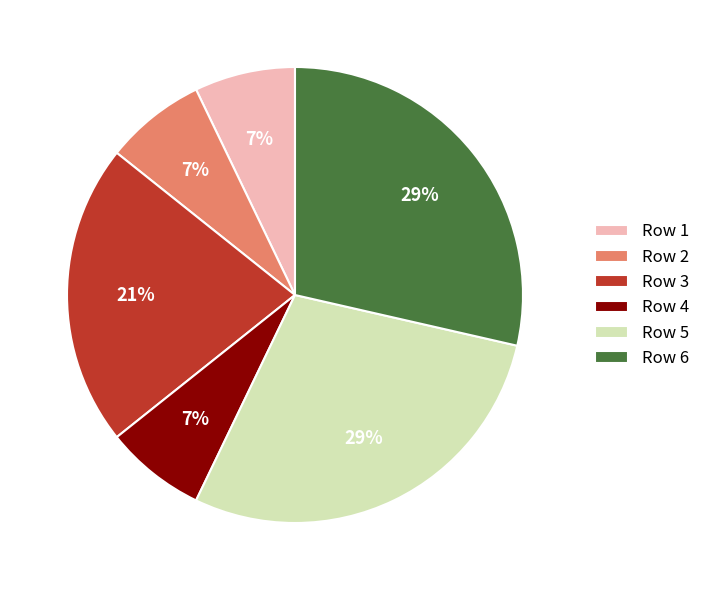

Approximately how many times larger is the value at Row 3 compared to Row 2?

3.0